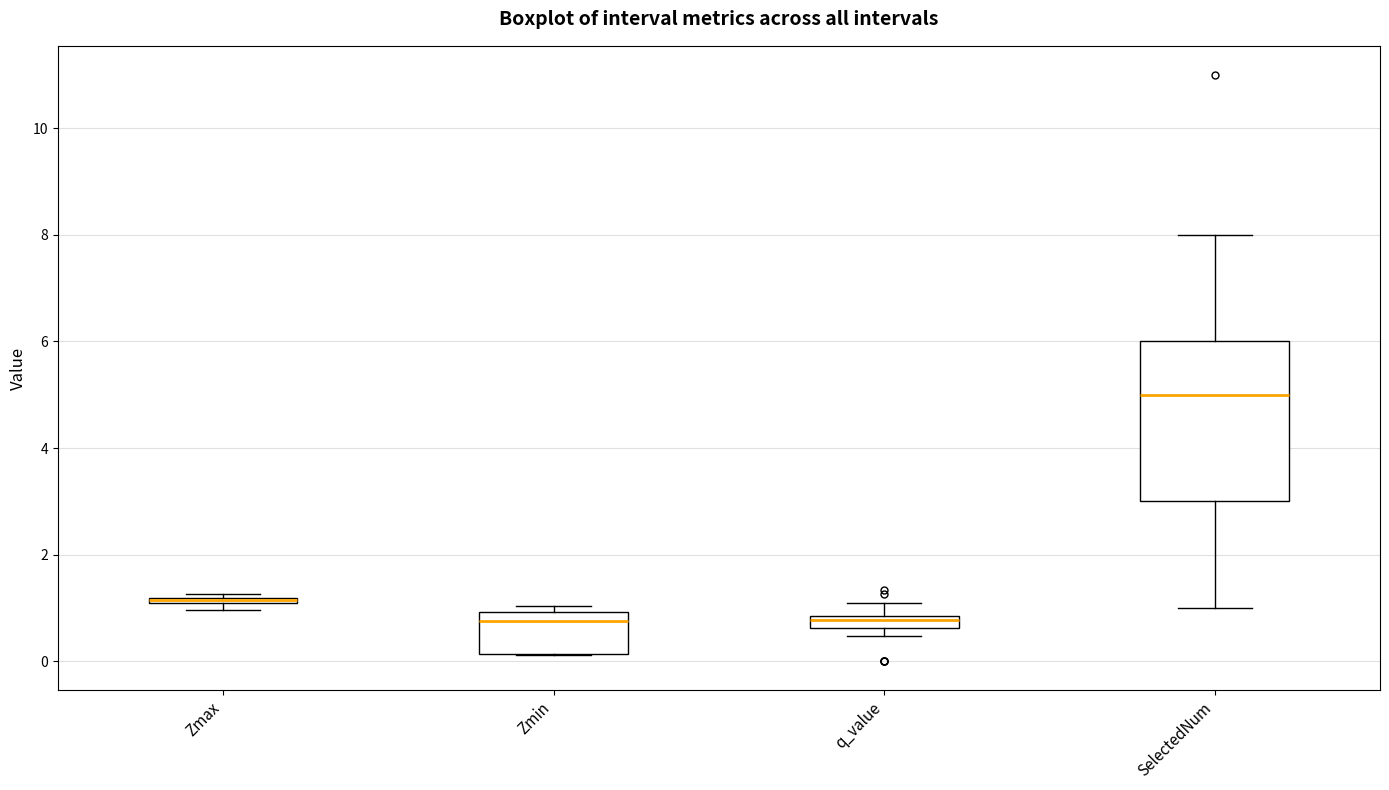

Comparing the boxes themselves (not the whiskers), which one is the tallest?

SelectedNum